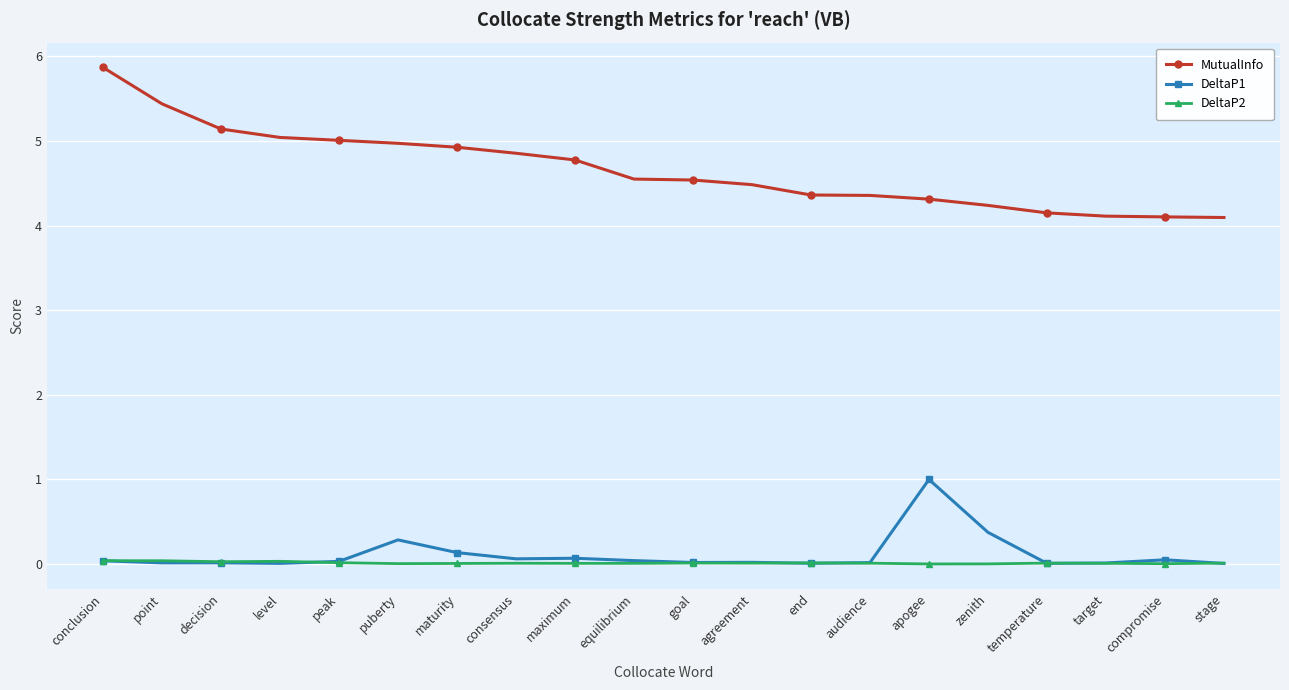

True or false: DeltaP2 and MutualInfo intersect in this chart.

False